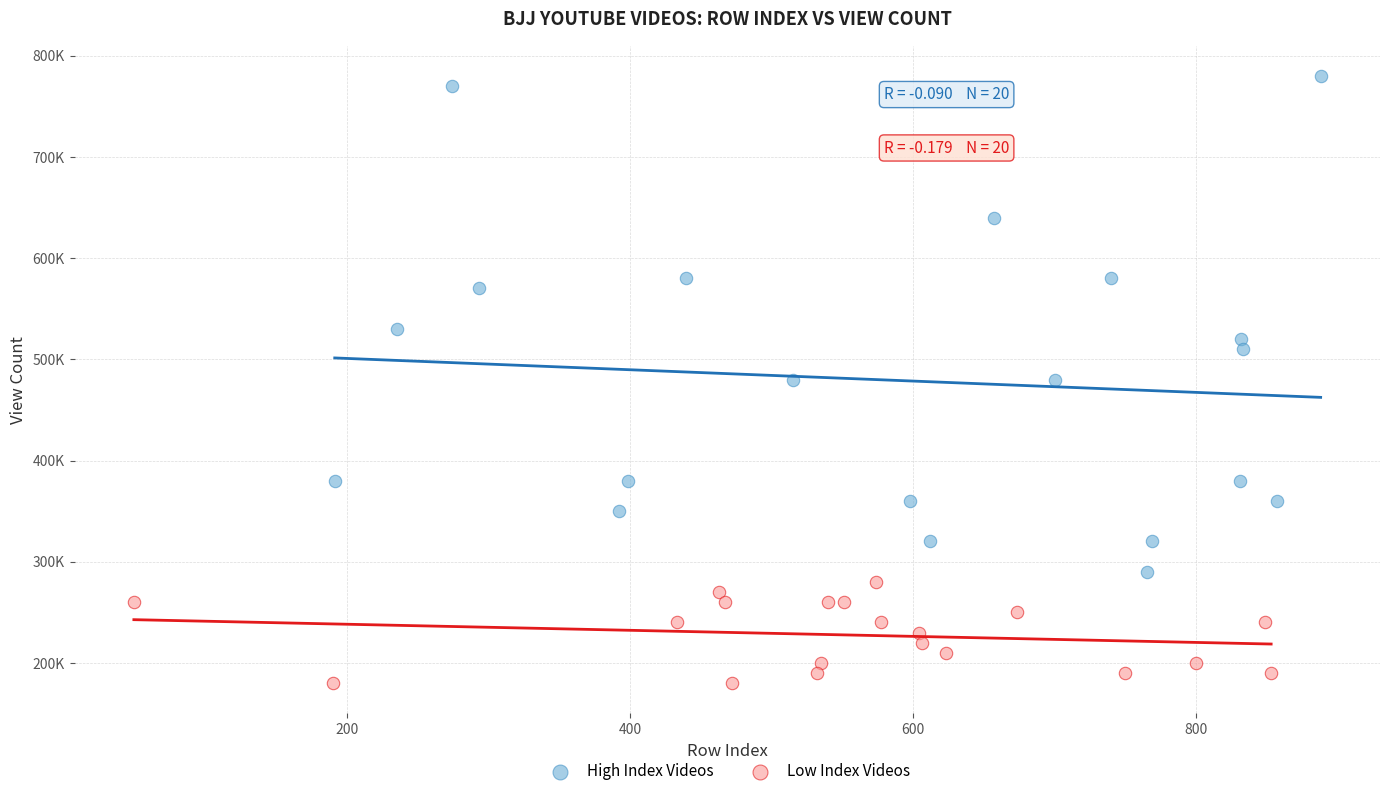

Which series contains the highest Y value?

High Index Videos